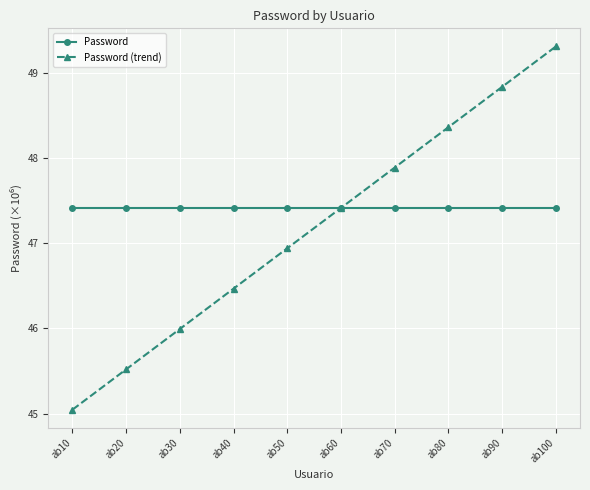

What is the value of the Password point at the 10th from the left?

47.4